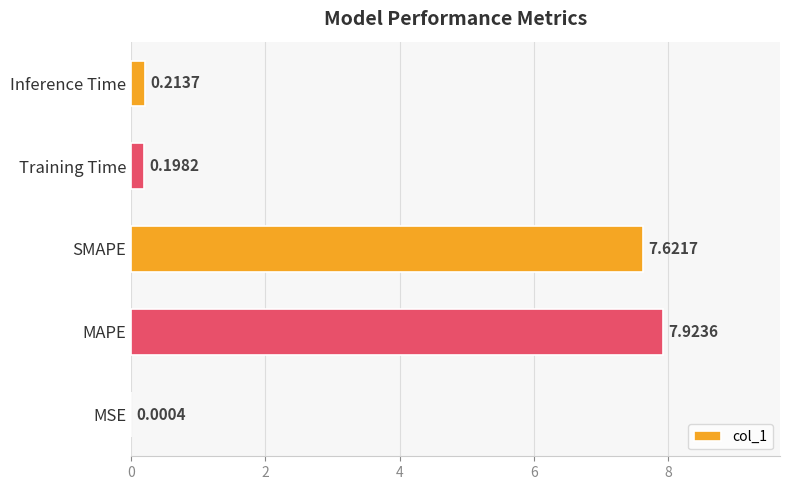

What is the average value?

3.2